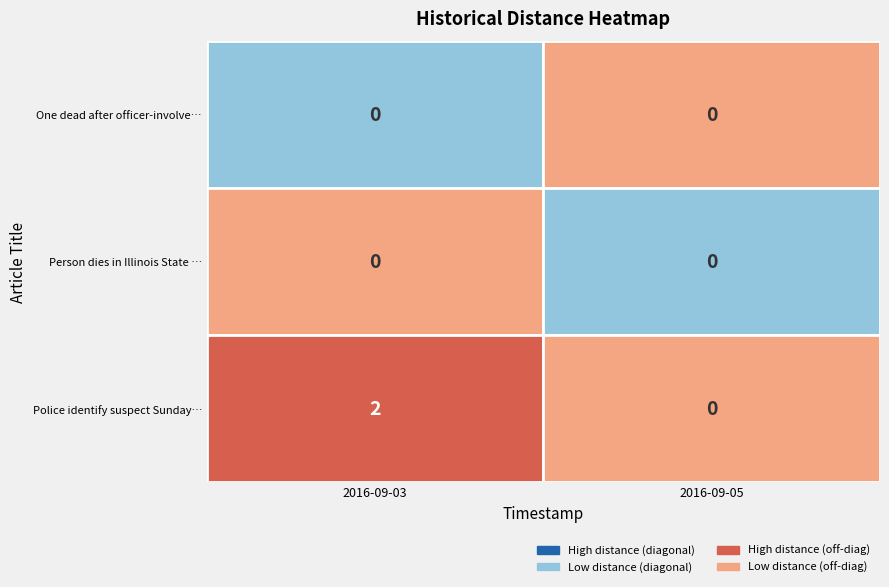

What value does the Police identify suspect Sunday shot dea… series have at 2016-09-03T00:00:00UTC?

2